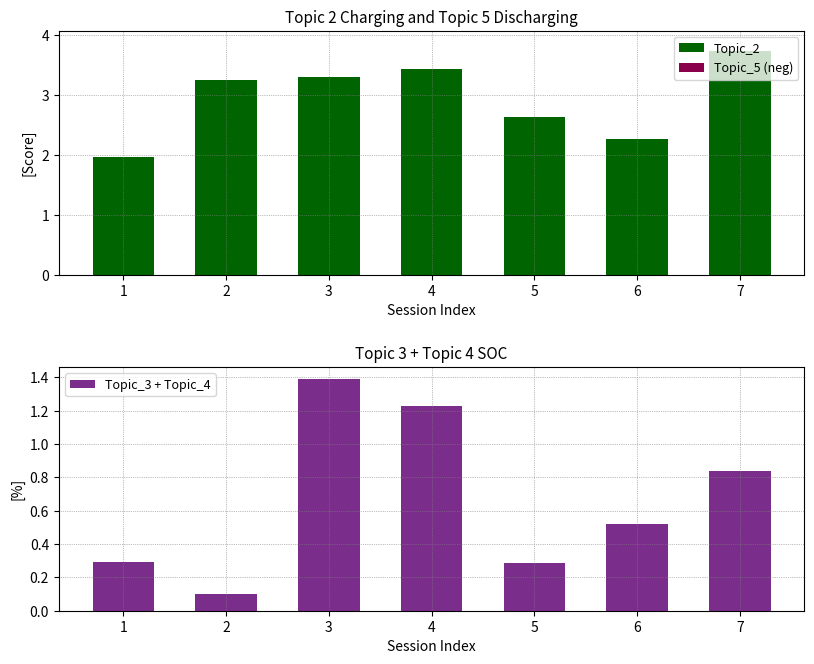

At how many categories does at least one series exceed -2?

7